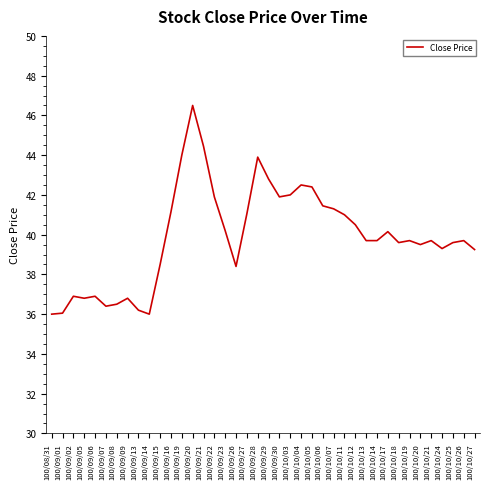

What is the sum of the values at 100/10/24 and 100/10/04?

81.8